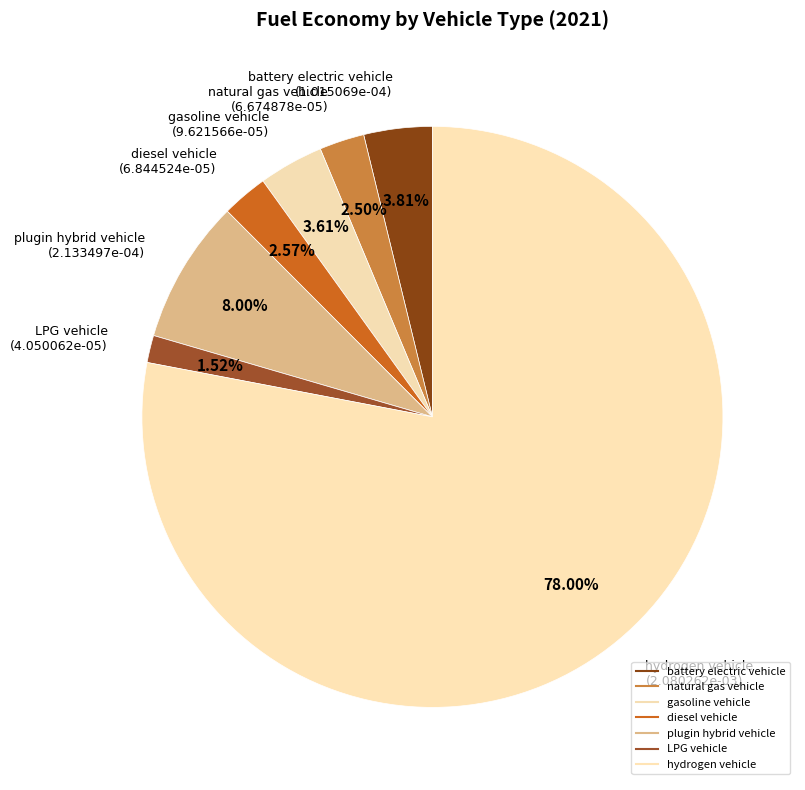

What percentage is NOT represented by diesel vehicle?

97.4%